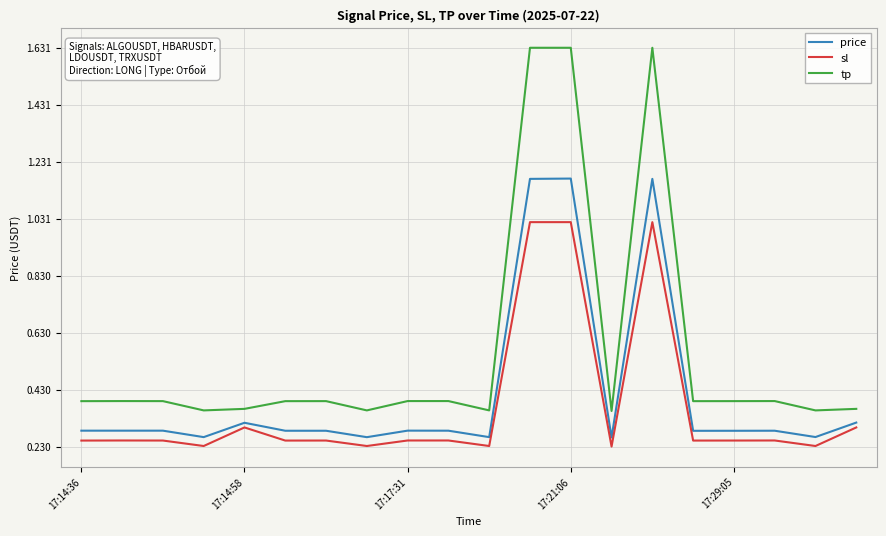

What is the difference between the maximum and minimum values in the price series?

0.9